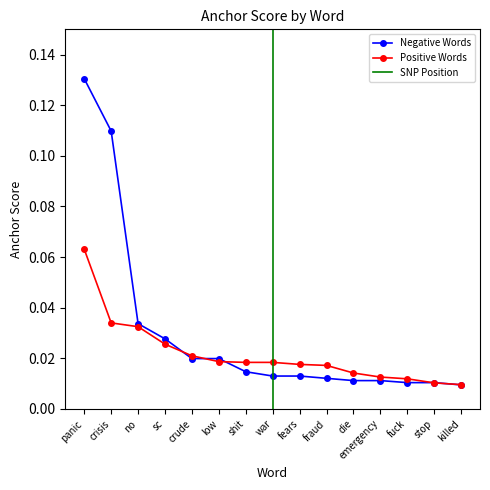

Reading right to left, transcribe all the data shown in this chart.

Negative Words: killed=0.0	stop=0.0	fuck=0.0	emergency=0.0	die=0.0	fraud=0.0	fears=0.0	war=0.0	shit=0.0	low=0.0	crude=0.0	sc=0.0	no=0.0	crisis=0.1	panic=0.1
Positive Words: killed=0.0	stop=0.0	fuck=0.0	emergency=0.0	die=0.0	fraud=0.0	fears=0.0	war=0.0	shit=0.0	low=0.0	crude=0.0	sc=0.0	no=0.0	crisis=0.0	panic=0.1